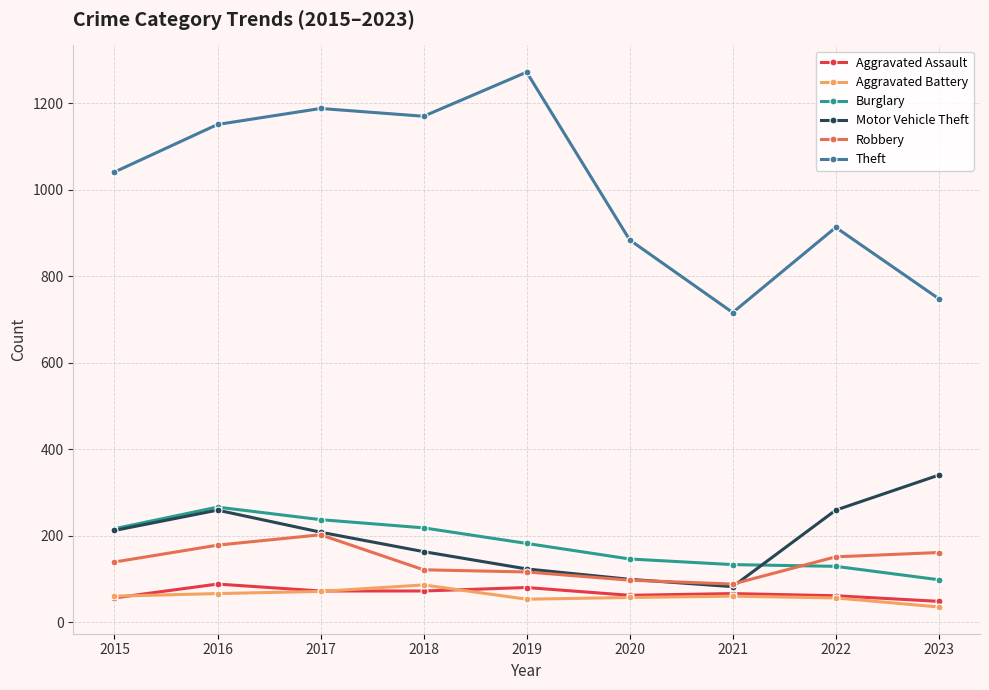

What is the smallest value displayed?

35